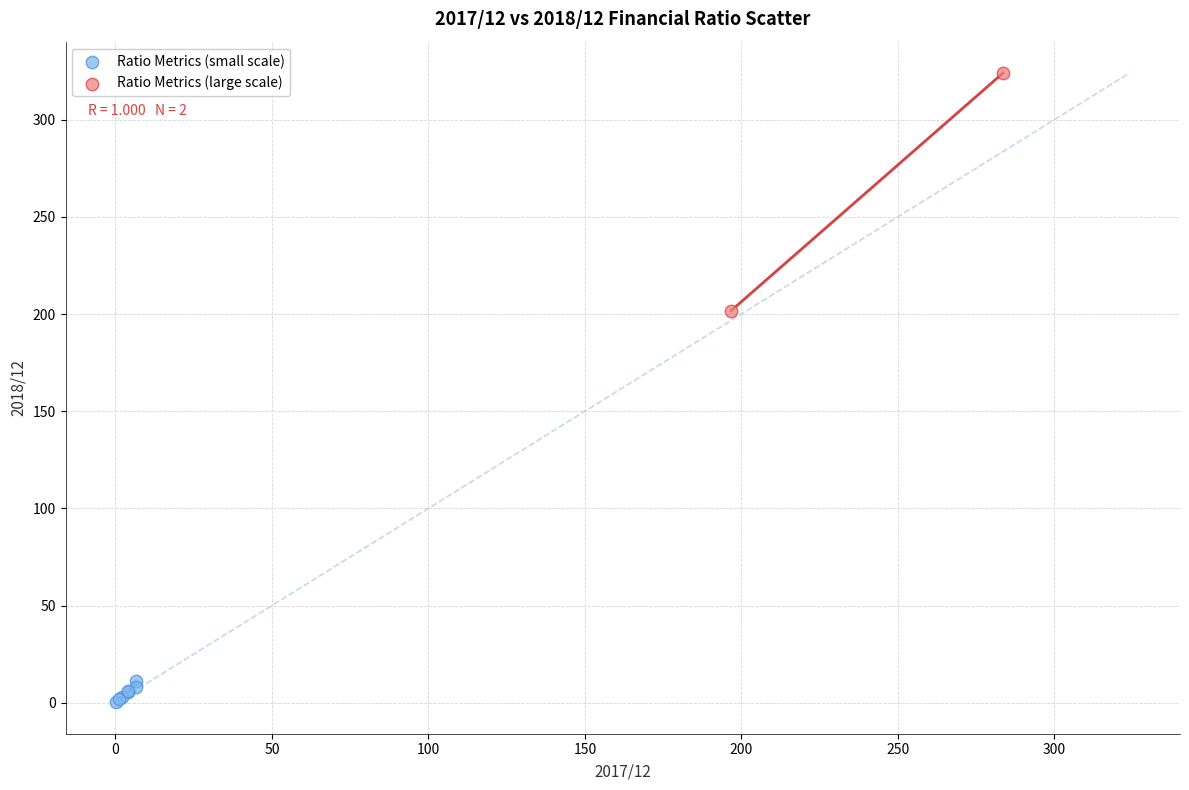

Which series reaches the minimum Y coordinate?

Ratio Metrics (small scale)